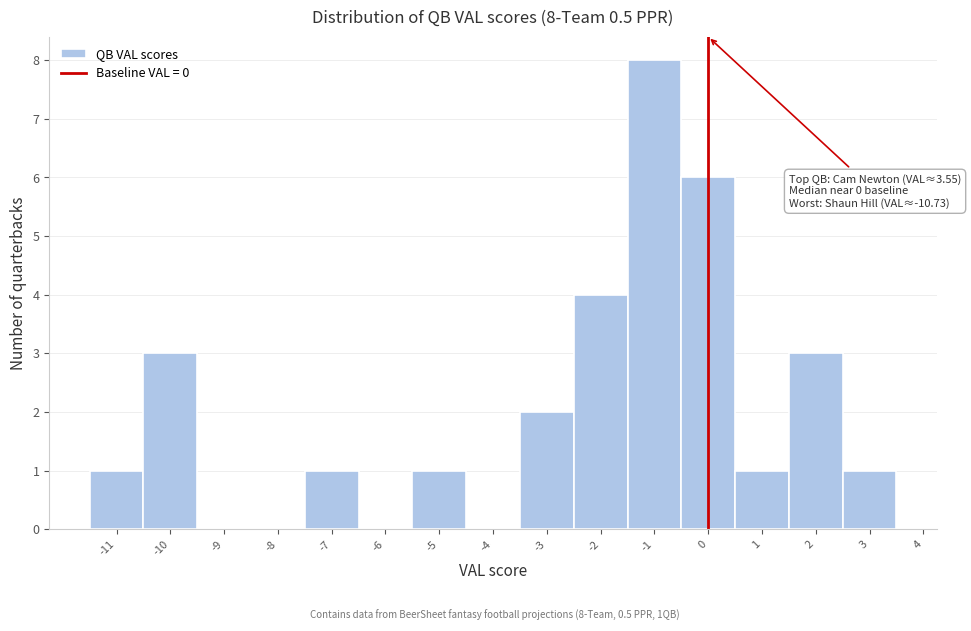

Over which range of the x-axis is the bar tallest?

-1.5 to -0.5